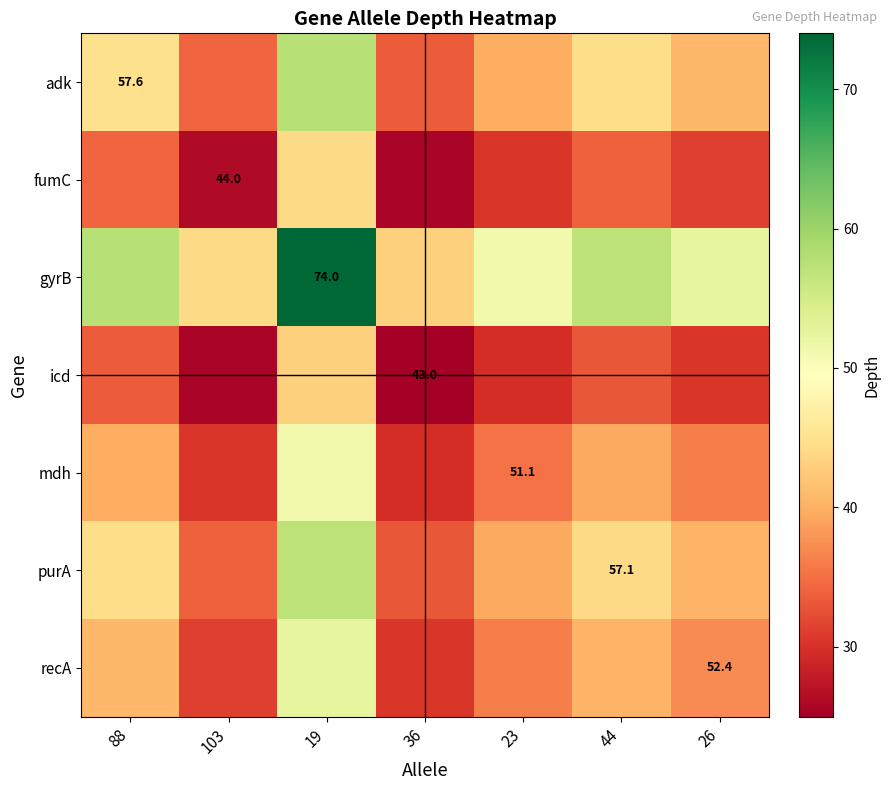

What is the spread (max minus min) of values at 26?

22.0